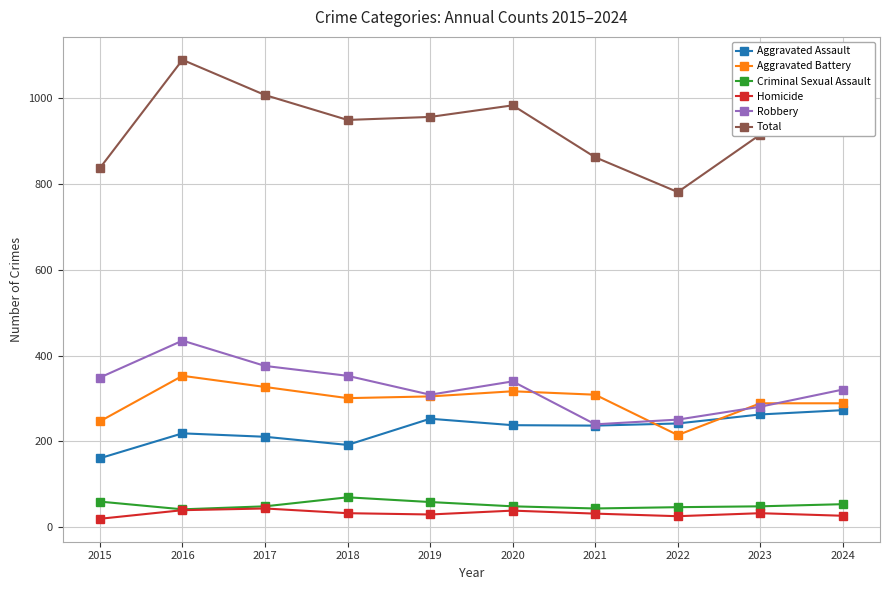

What is the spread (max minus min) of values at 2018?

916